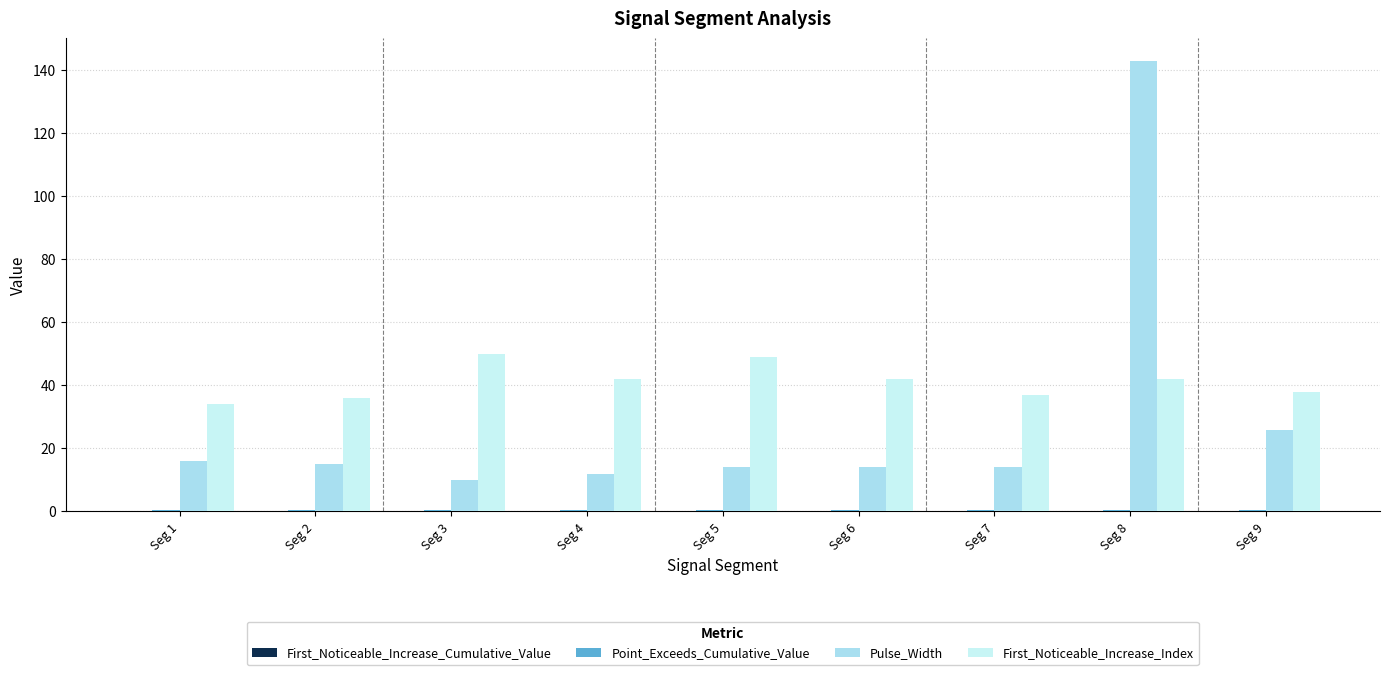

Reading left to right, extract all data points from this chart.

First_Noticeable_Increase_Cumulative_Value: 0.0	0.1	0.1	0.1	0.1	0.0	0.0	0.0	0.0
Point_Exceeds_Cumulative_Value: 0.5	0.6	0.5	0.5	0.5	0.5	0.6	0.5	0.5
Pulse_Width: 16.0	15.0	10.0	12.0	14.0	14.0	14.0	143.0	26.0
First_Noticeable_Increase_Index: 34.0	36.0	50.0	42.0	49.0	42.0	37.0	42.0	38.0